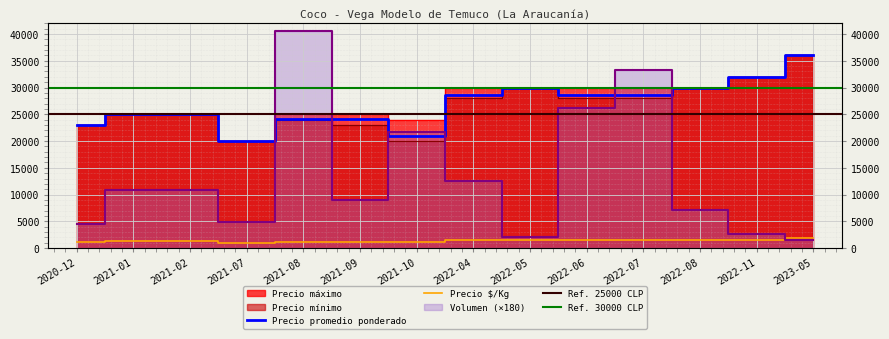

The value of Volumen at 2021-02 is 15357. True or false?

False